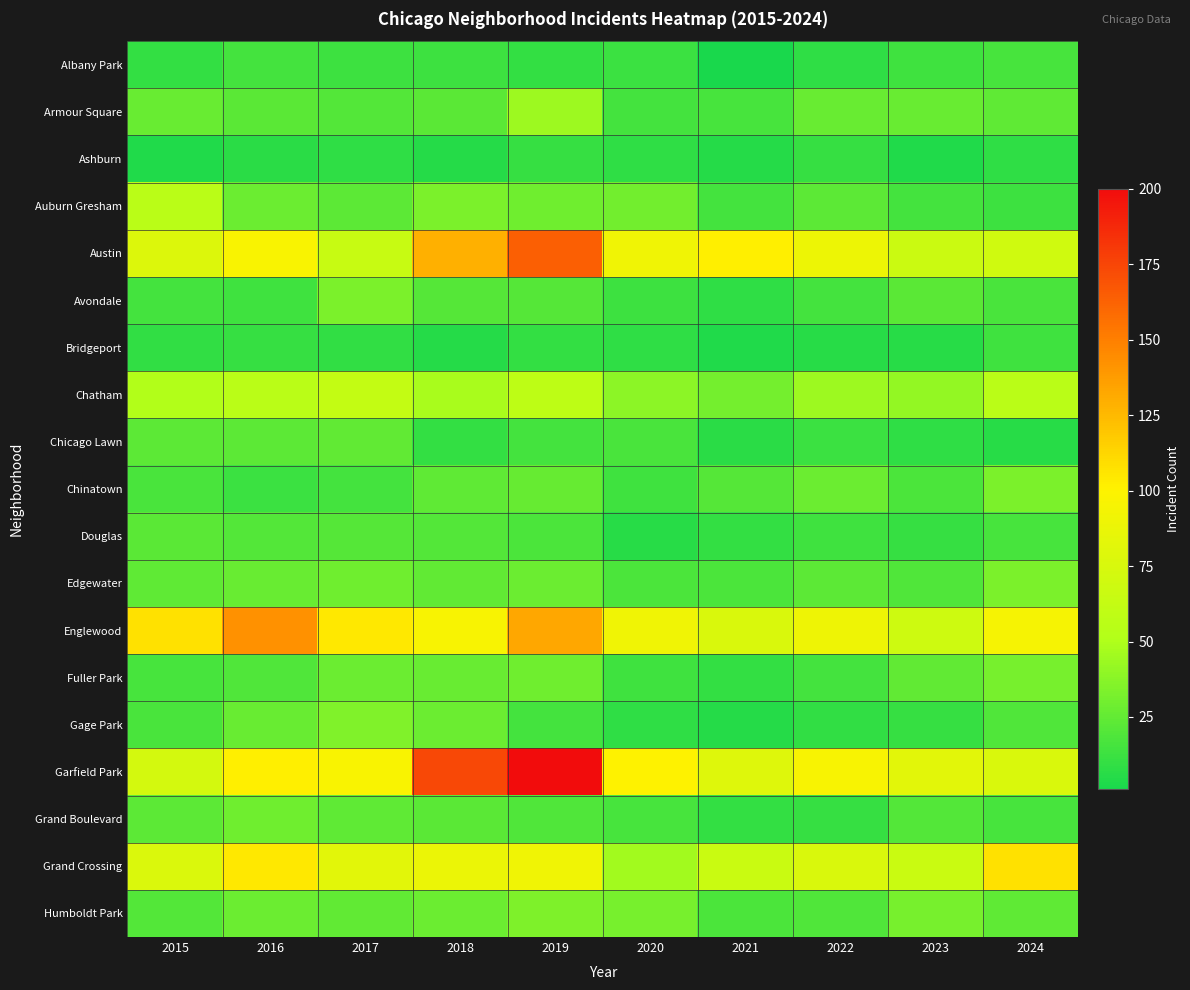

Rank the series at 2017 from lowest to highest value.

Ashburn, Bridgeport, Albany Park, Chinatown, Armour Square, Douglas, Auburn Gresham, Grand Boulevard, Chicago Lawn, Humboldt Park, Fuller Park, Edgewater, Avondale, Gage Park, Chatham, Austin, Grand Crossing, Garfield Park, Englewood